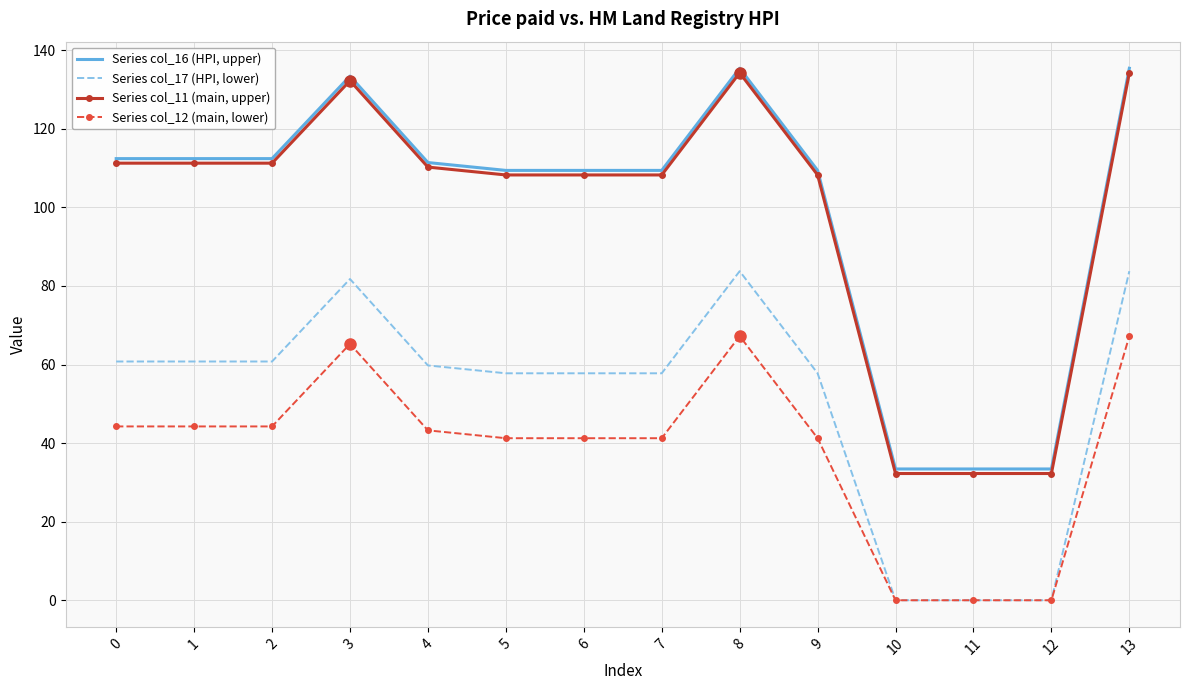

Is the value of Series col_11 (main, upper) at 10 greater than the value of Series col_12 (main, lower) at 11?

Yes